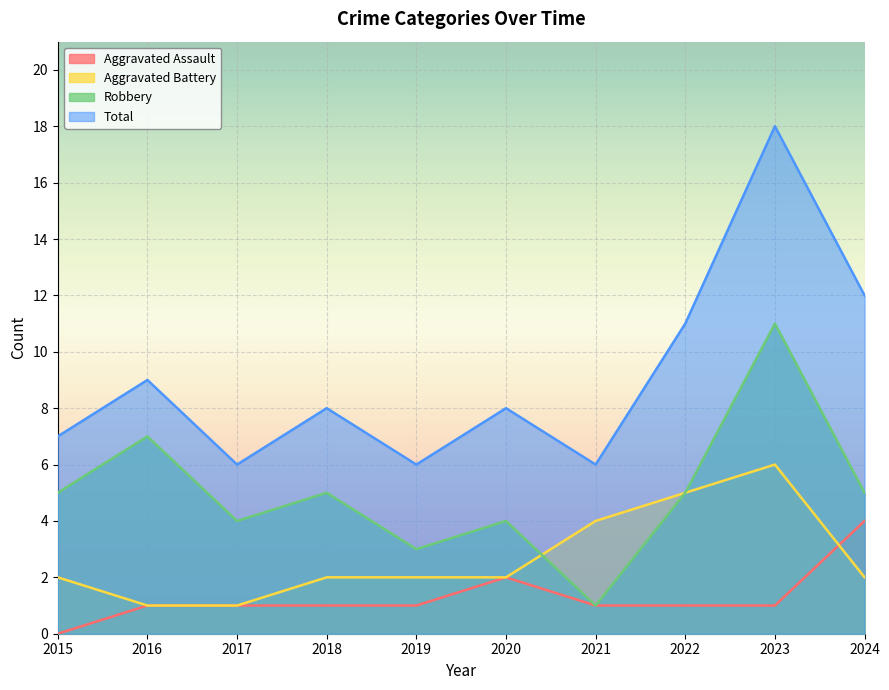

Where is the first local maximum for Aggravated Assault?

2020